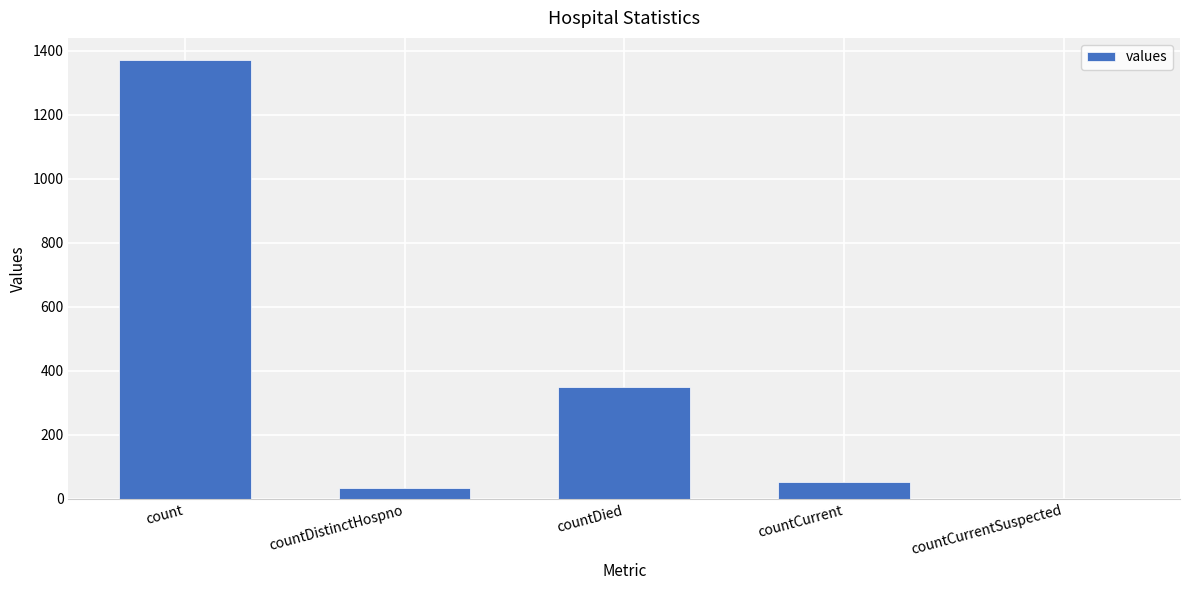

The value at countCurrentSuspected is 0. True or false?

True